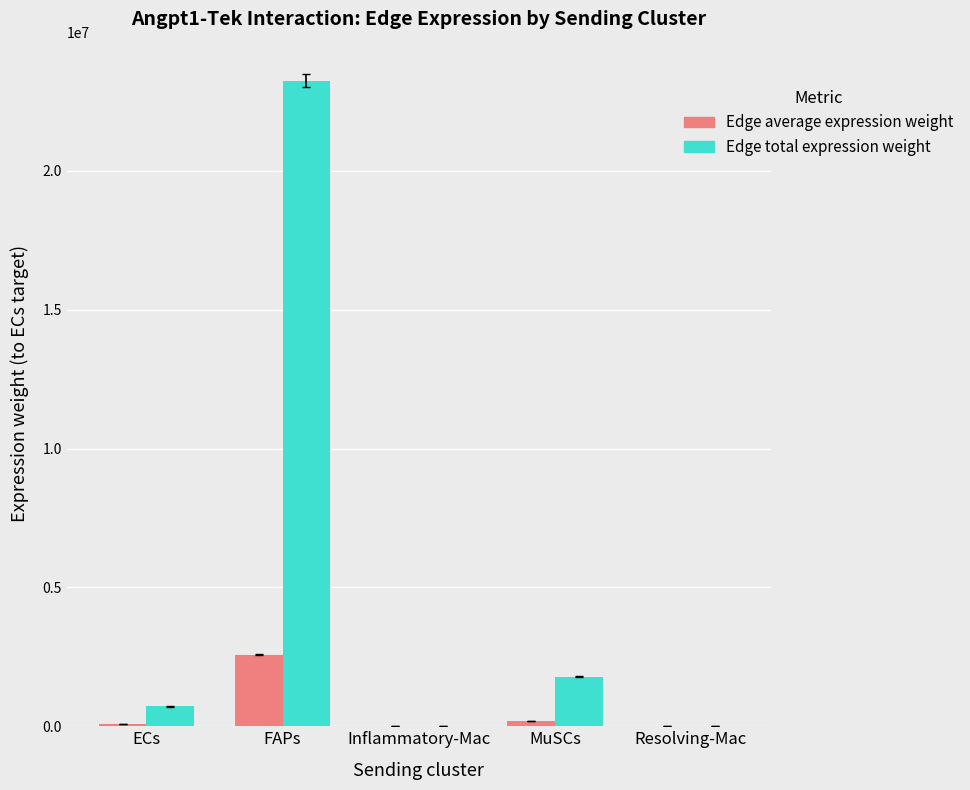

What is the maximum value shown in the chart?

23247380.9